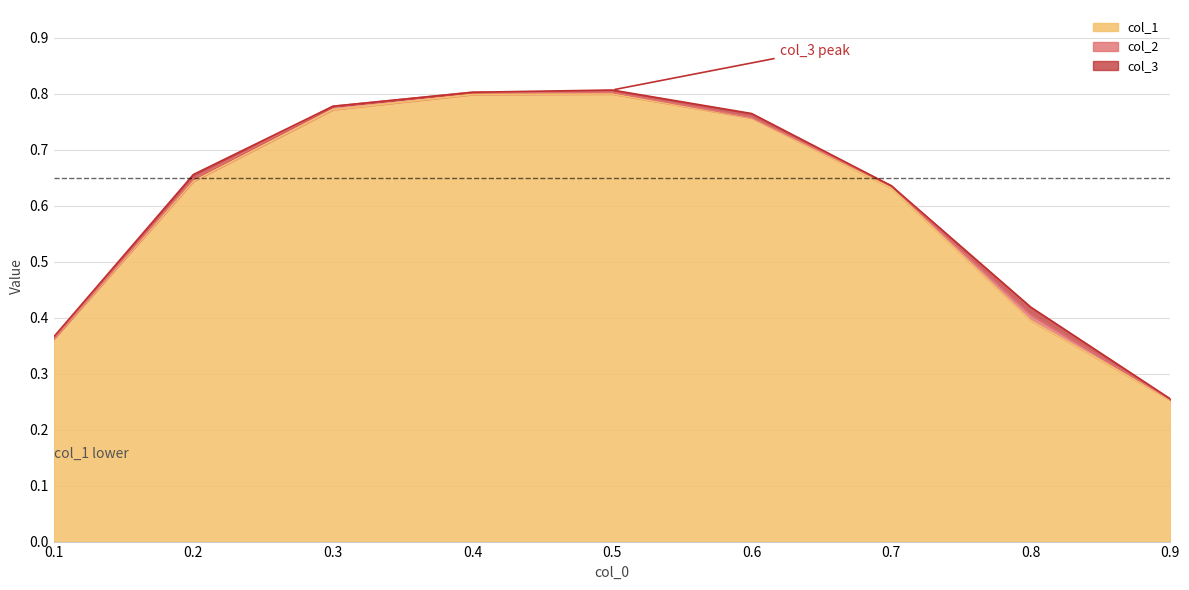

Read the col_1 value at 0.5.

0.8